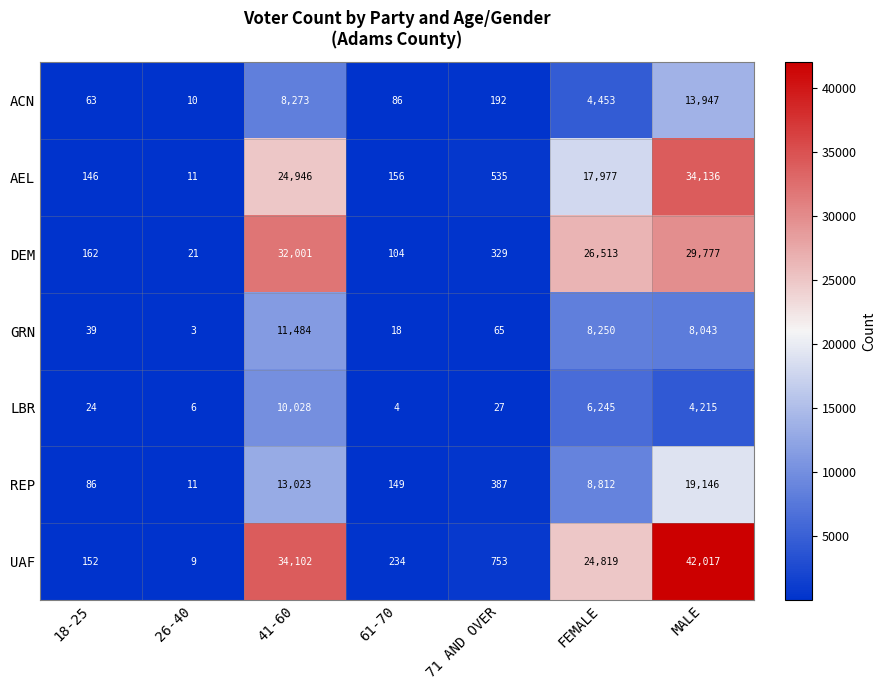

List the labels in order of AEL value, largest first.

MALE, 41-60, FEMALE, 71 AND OVER, 61-70, 18-25, 26-40